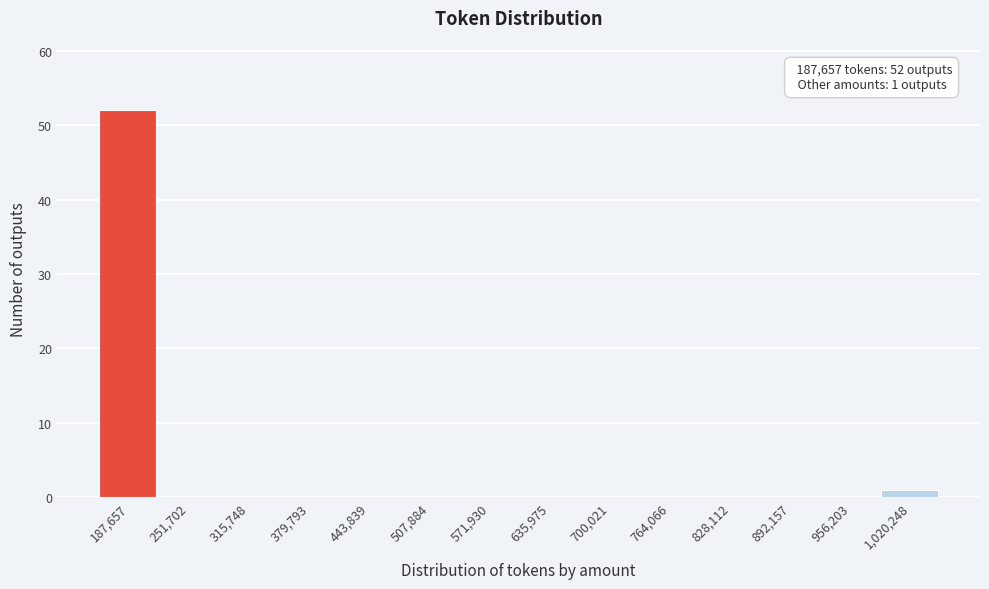

Reading left to right, extract all data points from this chart.

187,657=52	251,702=0	315,748=0	379,793=0	443,839=0	507,884=0	571,930=0	635,975=0	700,021=0	764,066=0	828,112=0	892,157=0	956,203=0	1,020,248=1